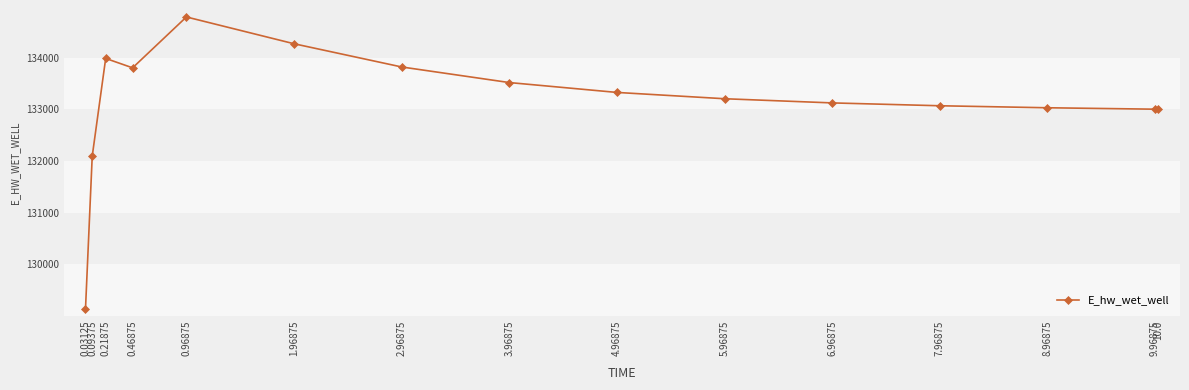

At which category does the data reach its first local peak?

0.21875